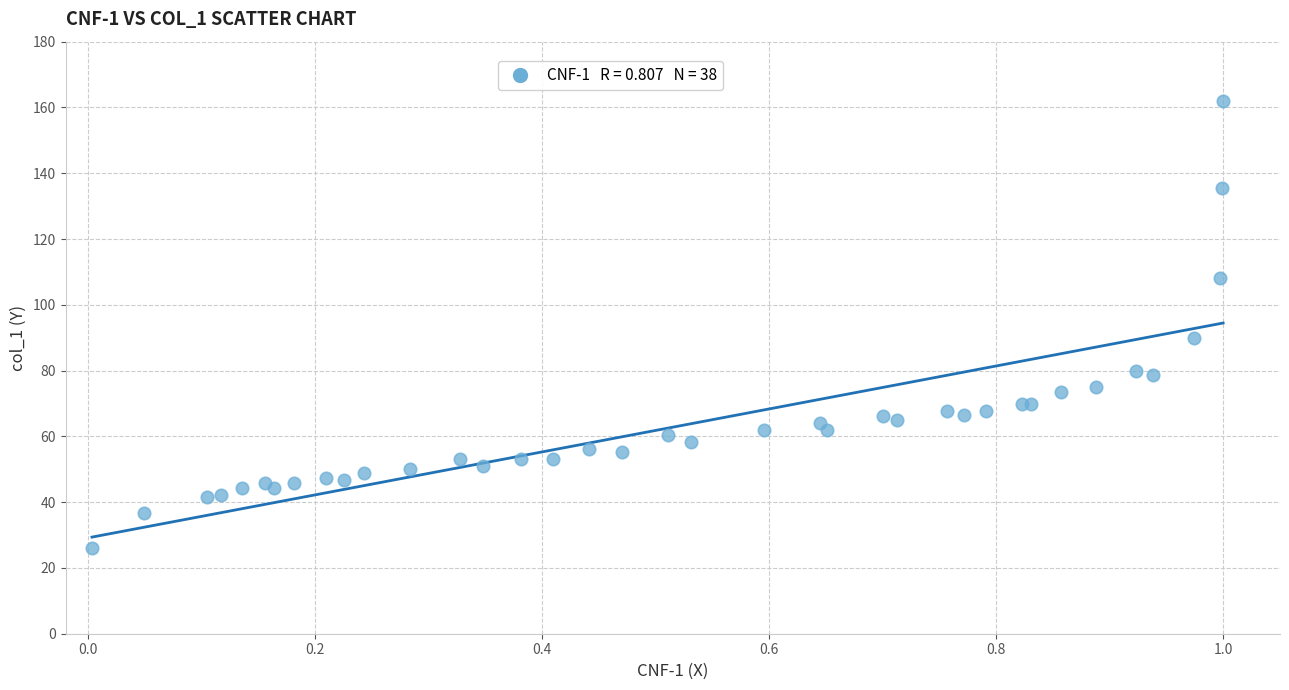

What Y value in the scatter plot is closest to 94?

89.8